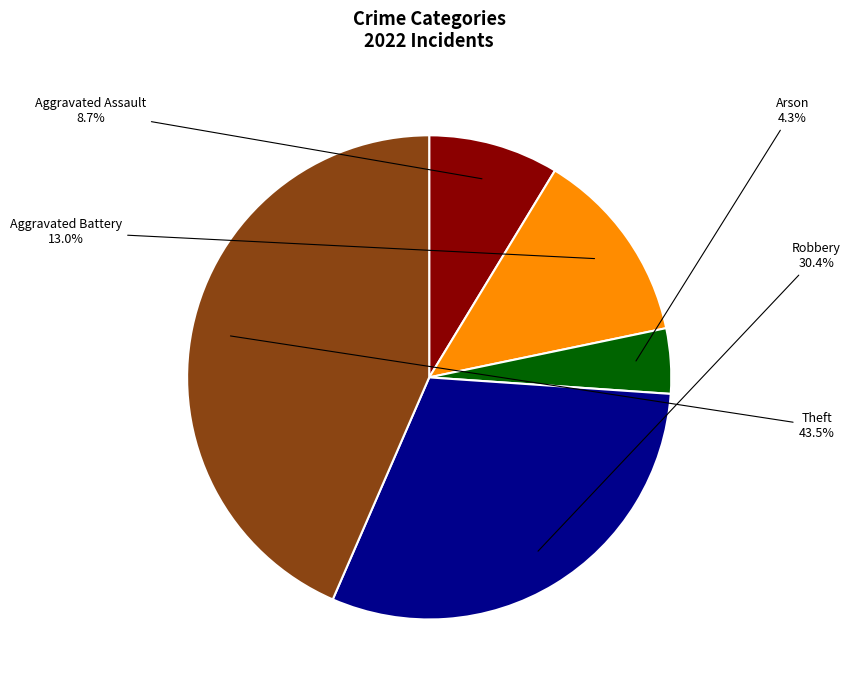

Is it true that Aggravated Battery is 19% of the pie?

False